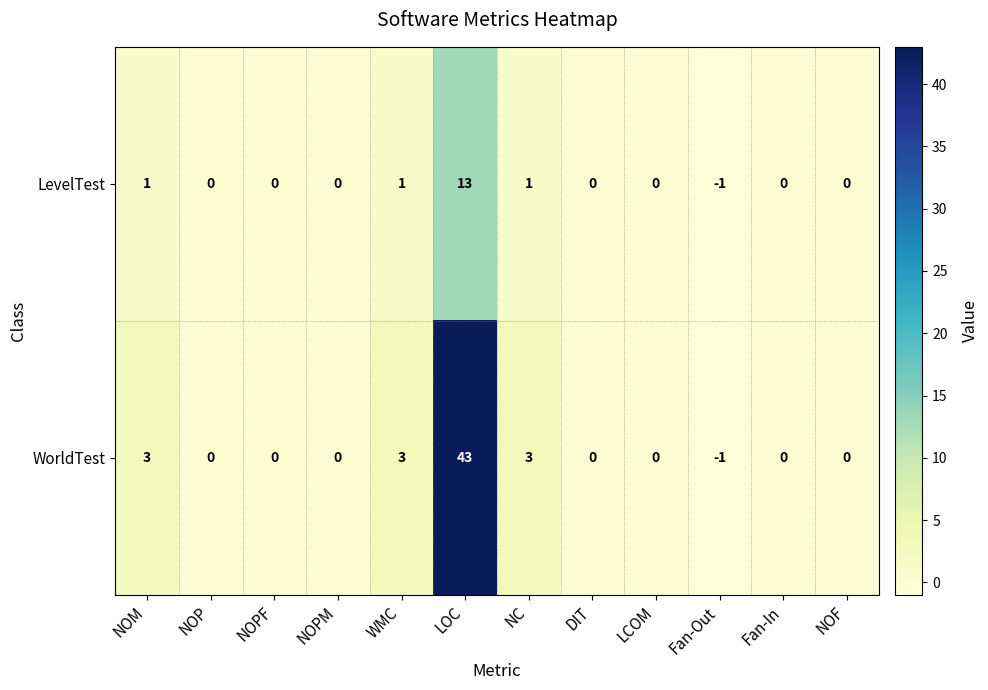

Rank the series at NOM from lowest to highest value.

LevelTest, WorldTest